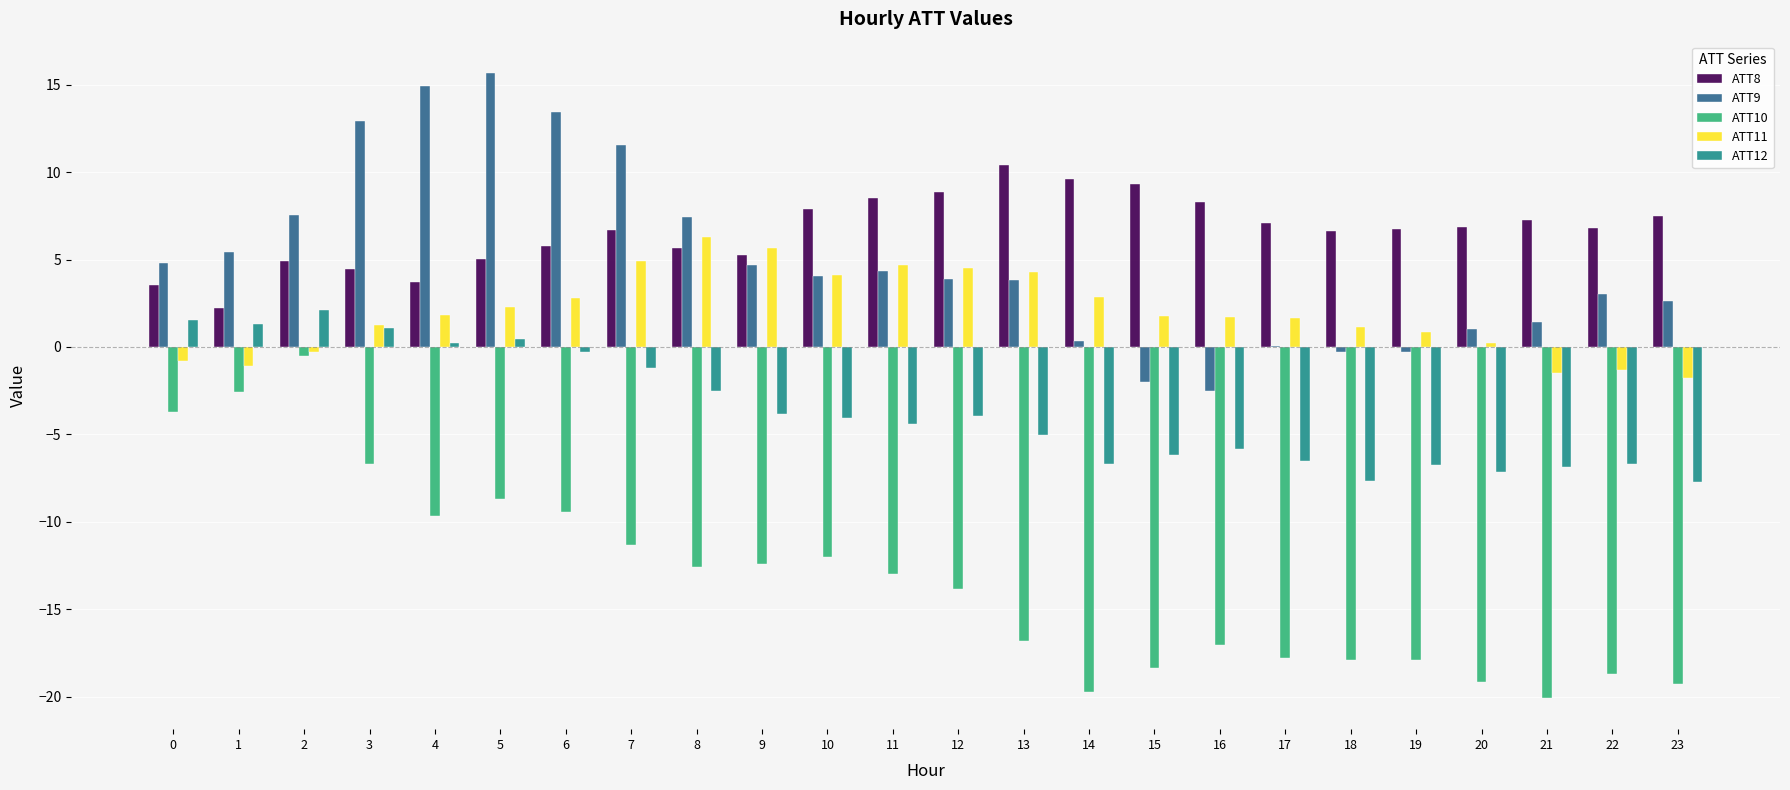

What is the sum of all ATT8 values?

159.1